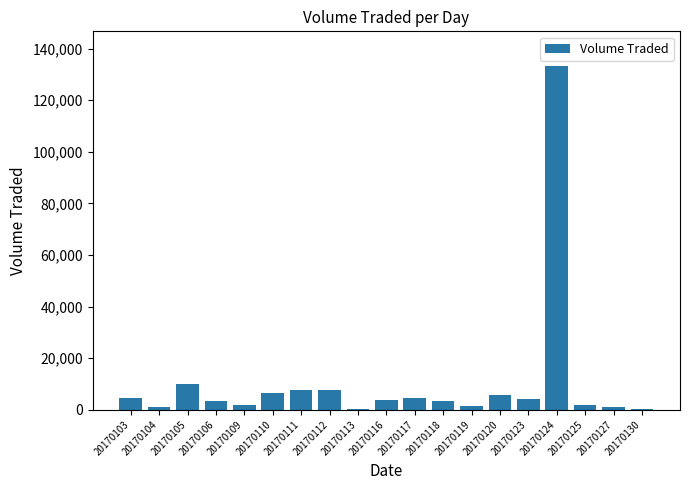

Between 20170124 and 20170109, which is larger?

20170124